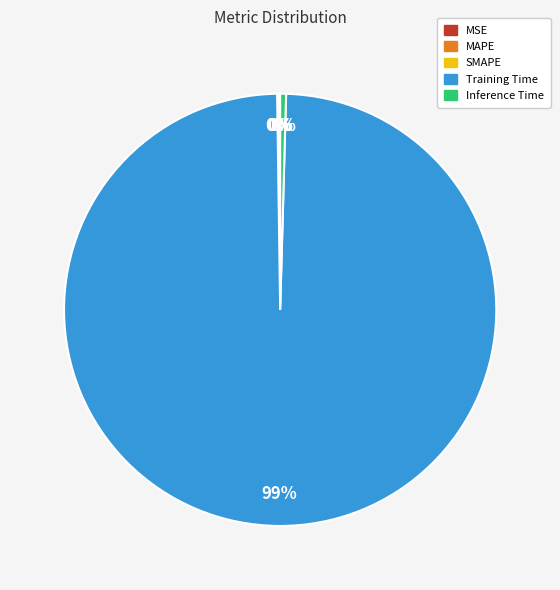

To the nearest percent, what is the average slice percentage?

20%